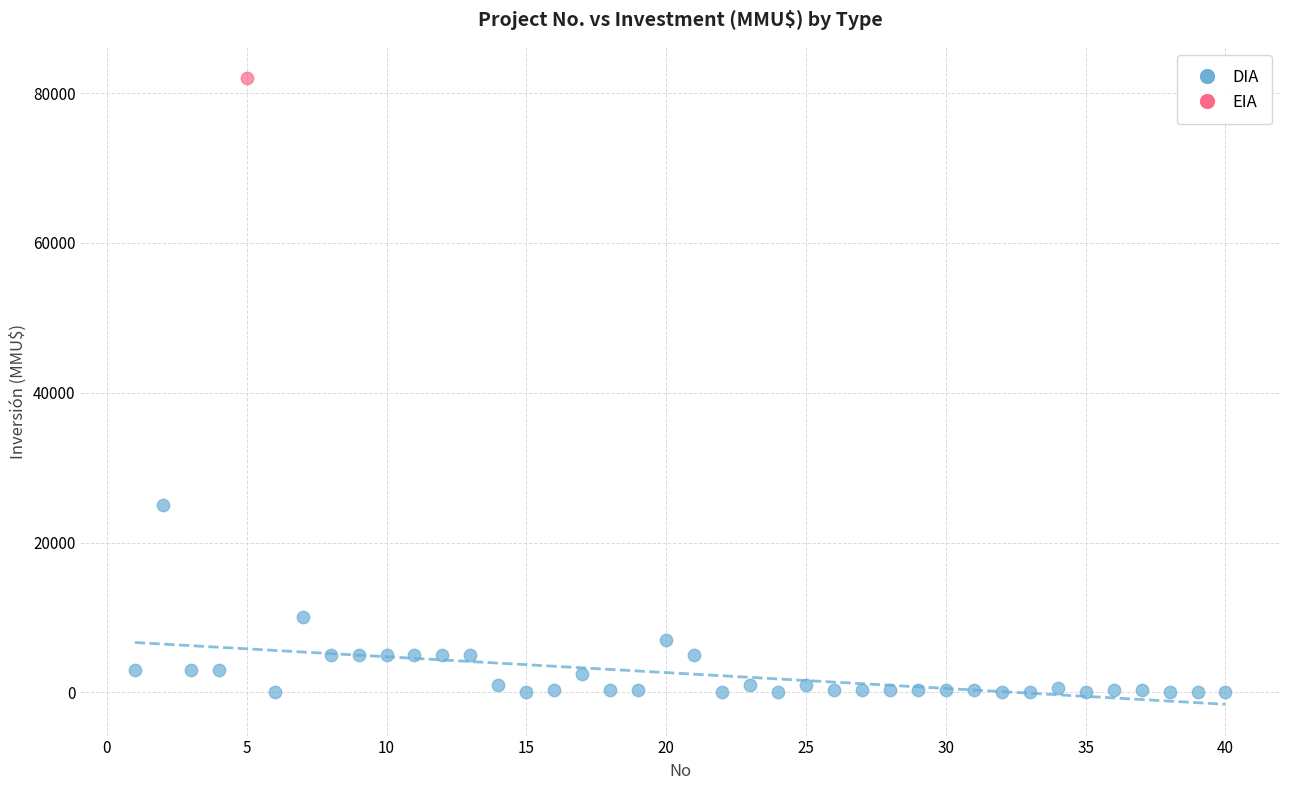

What are all the series names shown in the legend?

DIA, EIA